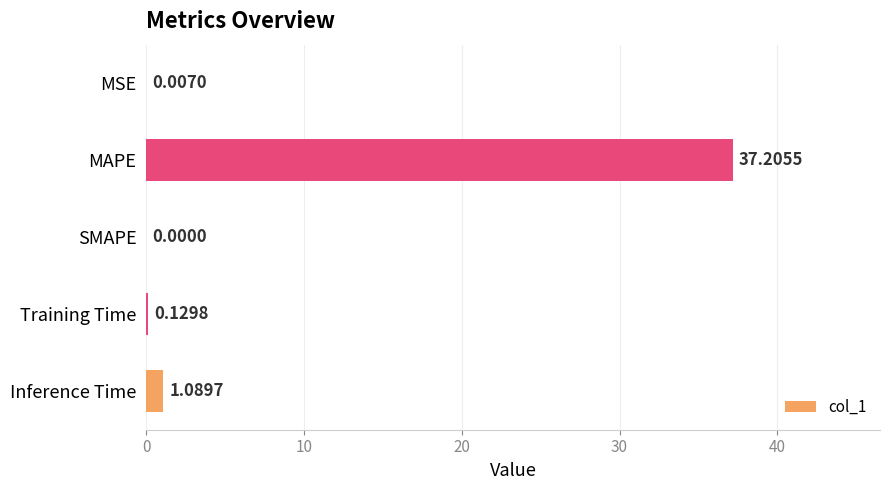

Where is the data nearest to the value 18?

Inference Time